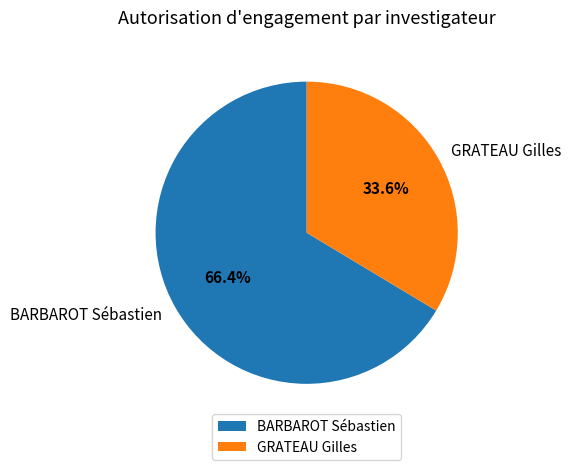

What percentage is the GRATEAU Gilles slice, to the nearest percent?

34%